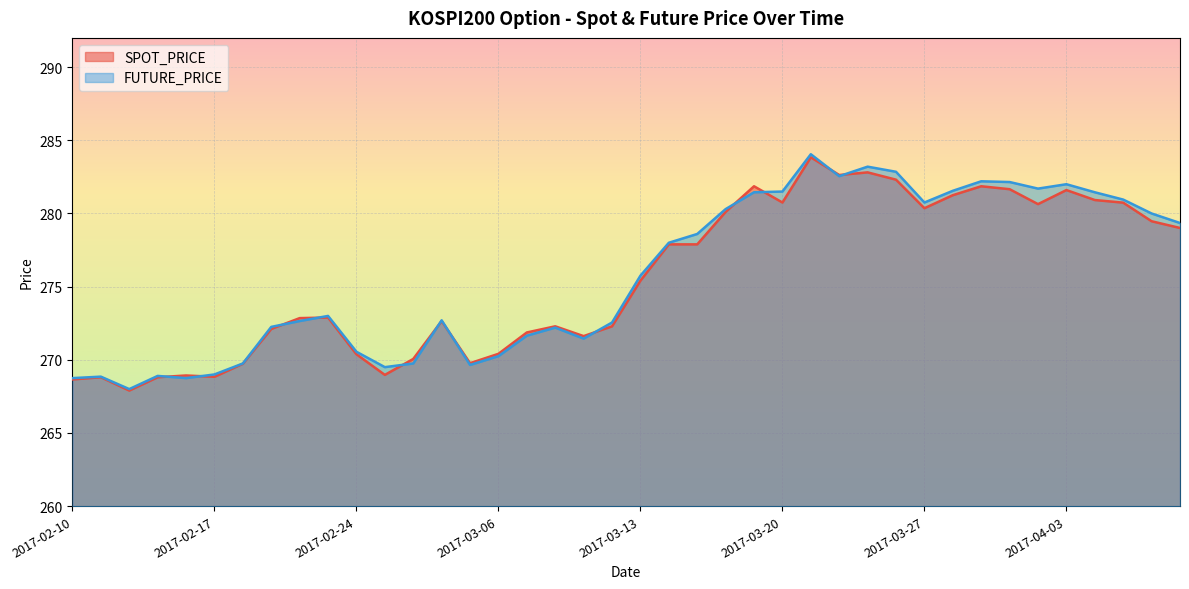

At which label does FUTURE_PRICE first exceed 275?

2017-03-13